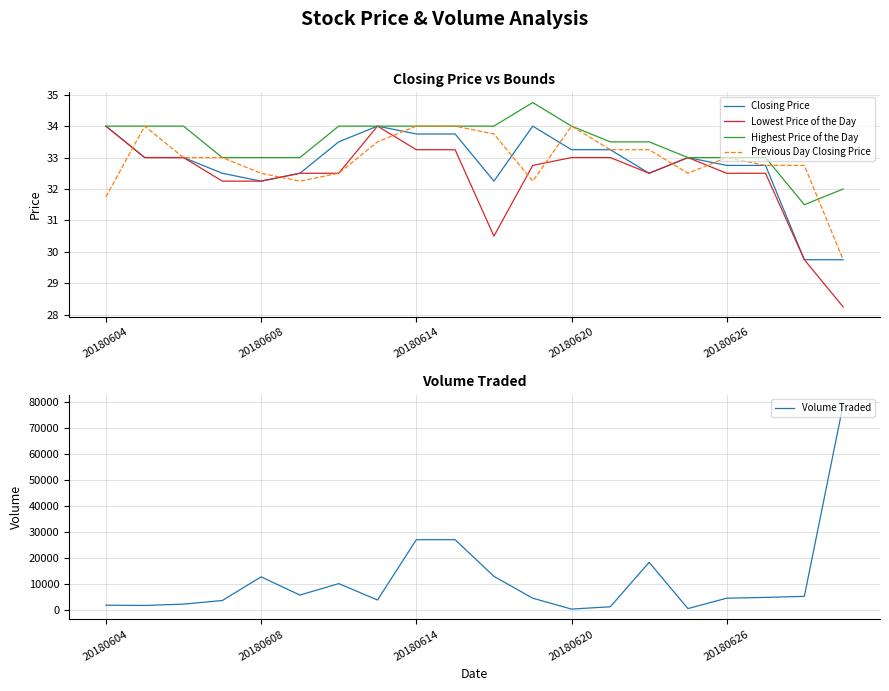

At how many categories does at least one series exceed 53100?

1